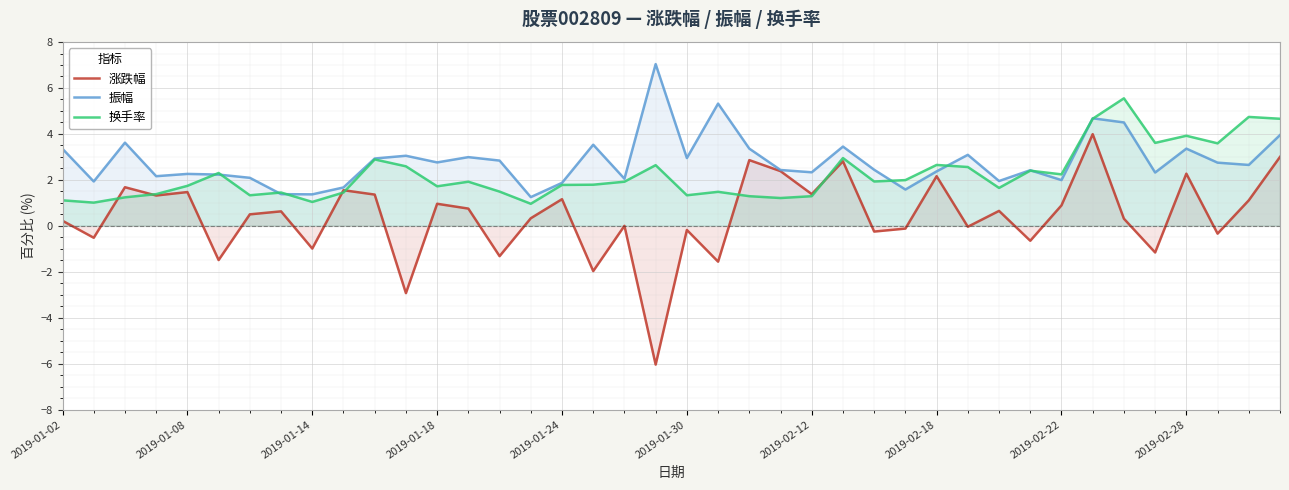

How many values in the 换手率 series are below 1?

1